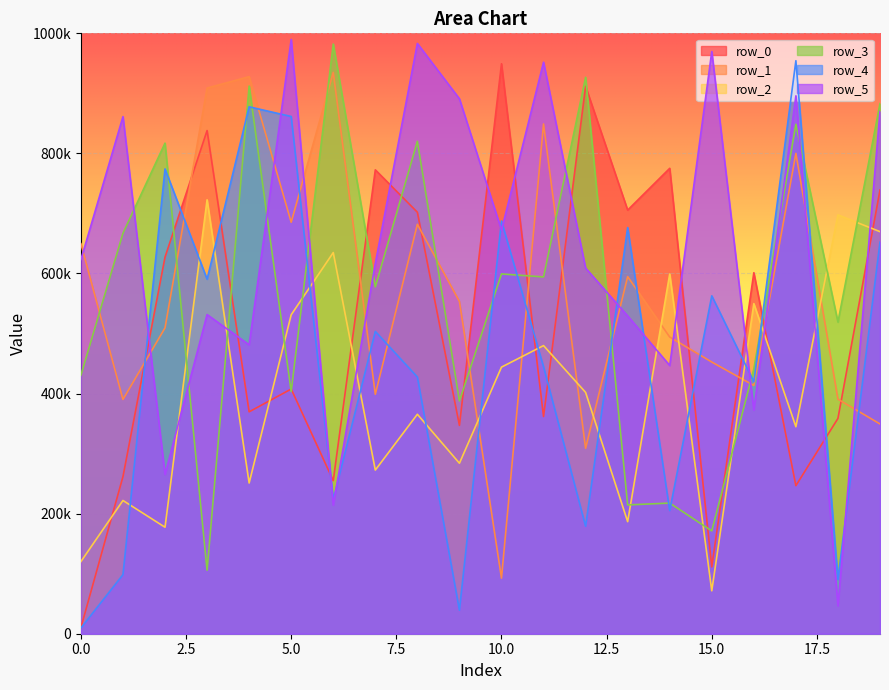

How many data points in row_3 are above 594254?

9